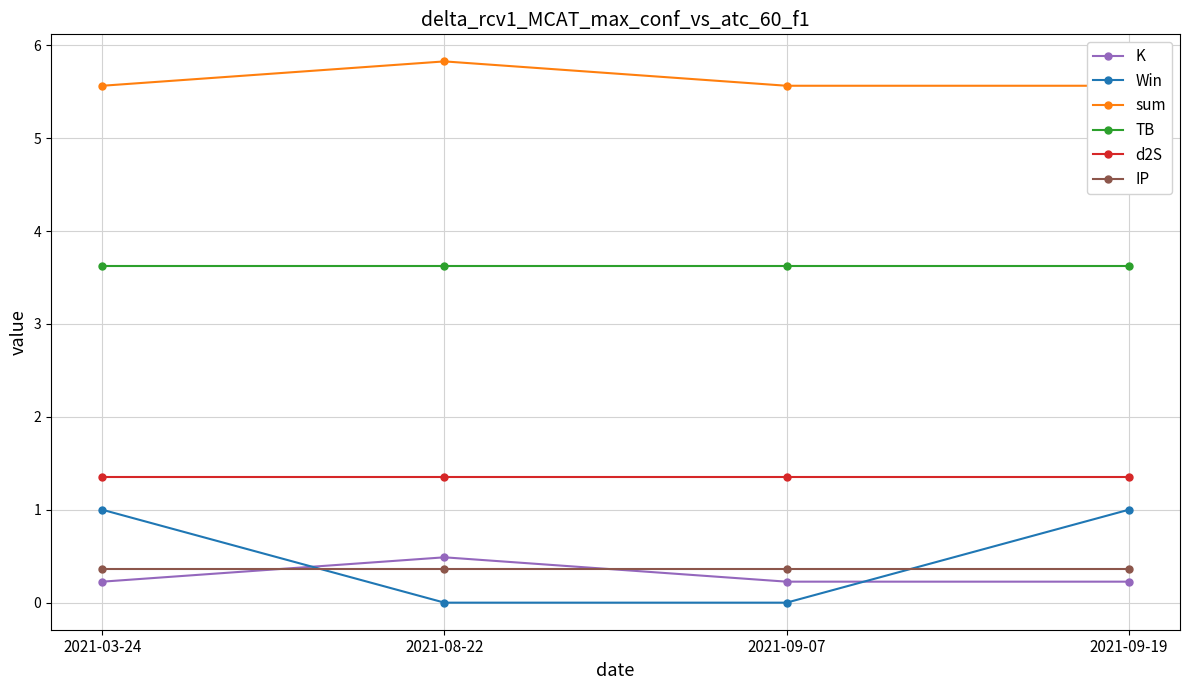

What is the approximate value of Win at 2021-03-24?

1.0